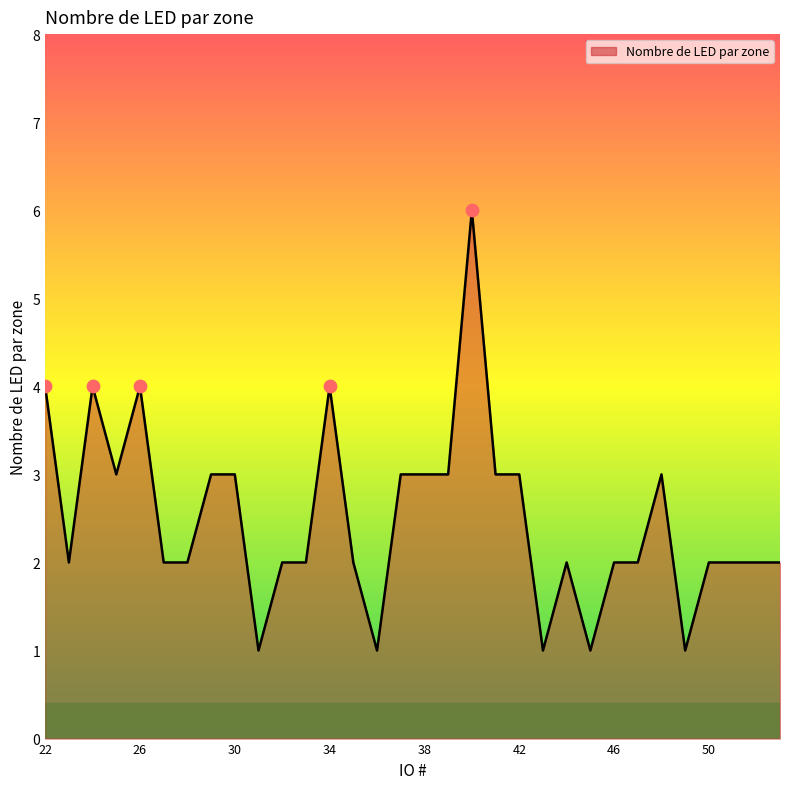

What is the difference between the maximum and minimum values?

5